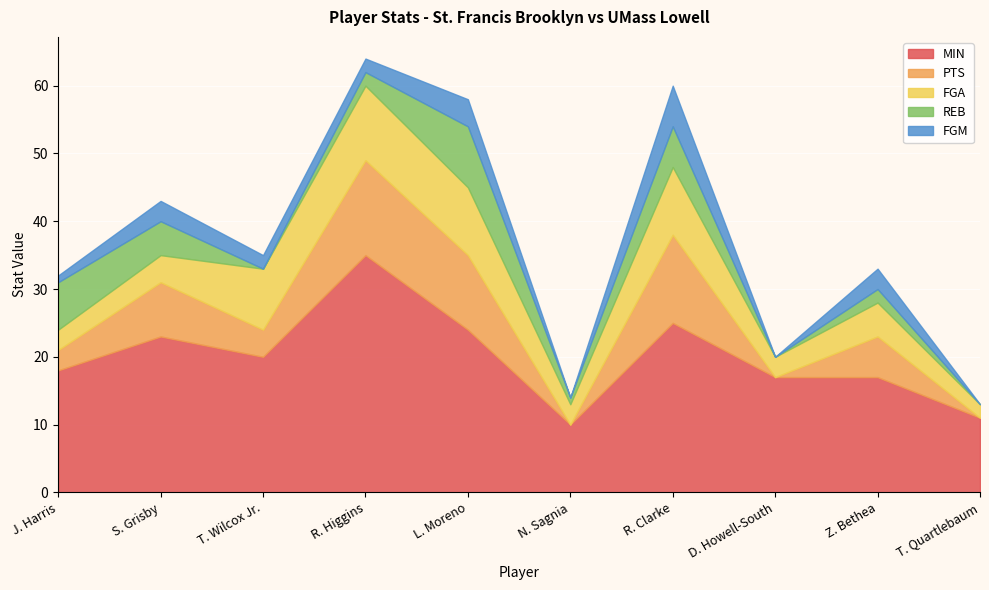

How many categories are shown in the chart?

10